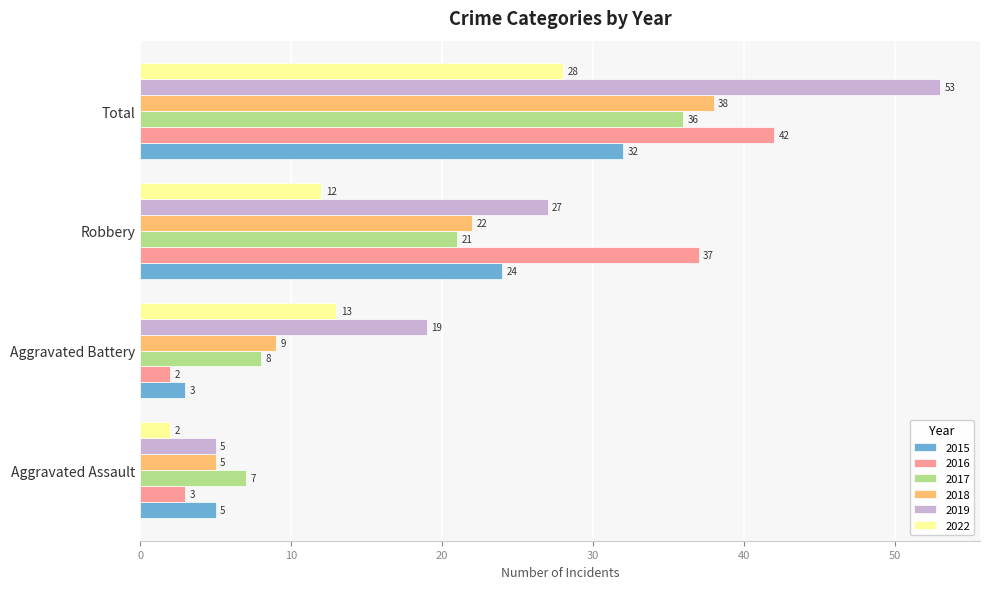

Which category has the highest value across all series?

Total